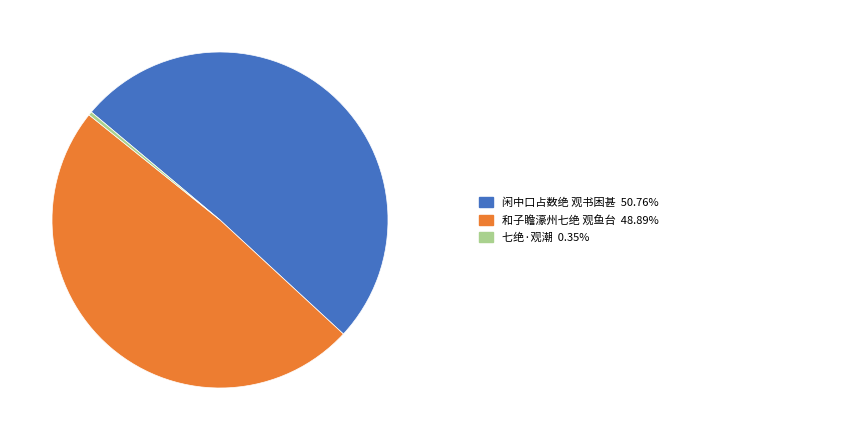

True or false: 七绝·观潮 accounts for 0% of the total.

True